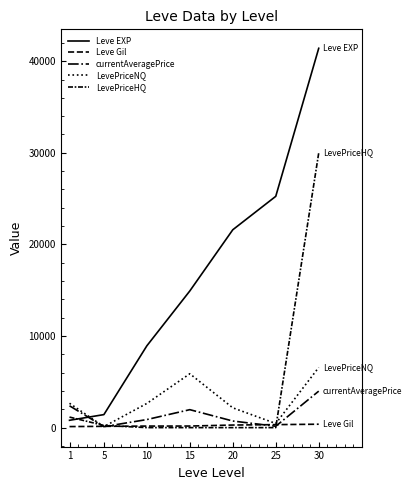

Reading right to left, list all the values displayed in this chart.

Leve EXP: 30=41410.0	25=25250.0	20=21600.0	15=14920.0	10=8930.0	5=1420.0	1=800.0
Leve Gil: 30=372.0	25=326.0	20=281.0	15=172.0	10=168.0	5=140.0	1=113.0
currentAveragePrice: 30=3980.6	25=150.0	20=720.3	15=1960.0	10=879.4	5=107.1	1=2381.8
LevePriceNQ: 30=6567.8	25=450.0	20=2161.0	15=5880.0	10=2638.1	5=107.1	1=2655.6
LevePriceHQ: 30=29984.4	25=0.0	20=0.0	15=0.0	10=0.0	5=236.0	1=1150.0